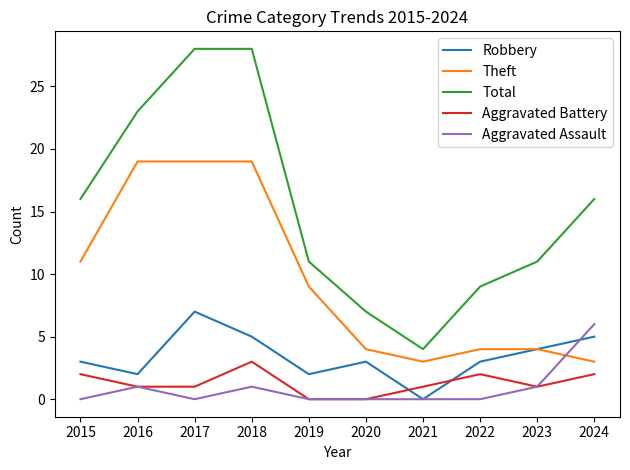

Reading left to right, what are all the values shown in this chart?

Robbery: 3	2	7	5	2	3	0	3	4	5
Theft: 11	19	19	19	9	4	3	4	4	3
Total: 16	23	28	28	11	7	4	9	11	16
Aggravated Battery: 2	1	1	3	0	0	1	2	1	2
Aggravated Assault: 0	1	0	1	0	0	0	0	1	6